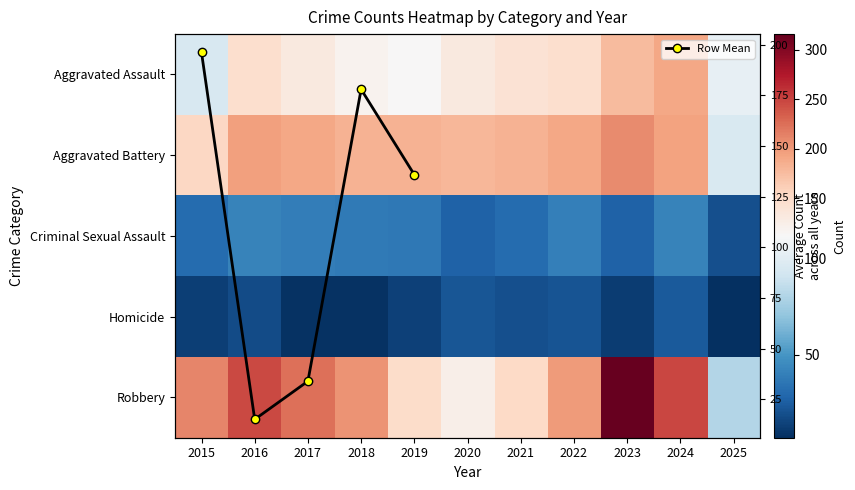

Is it true that Aggravated Assault equals 191 at 2024?

True